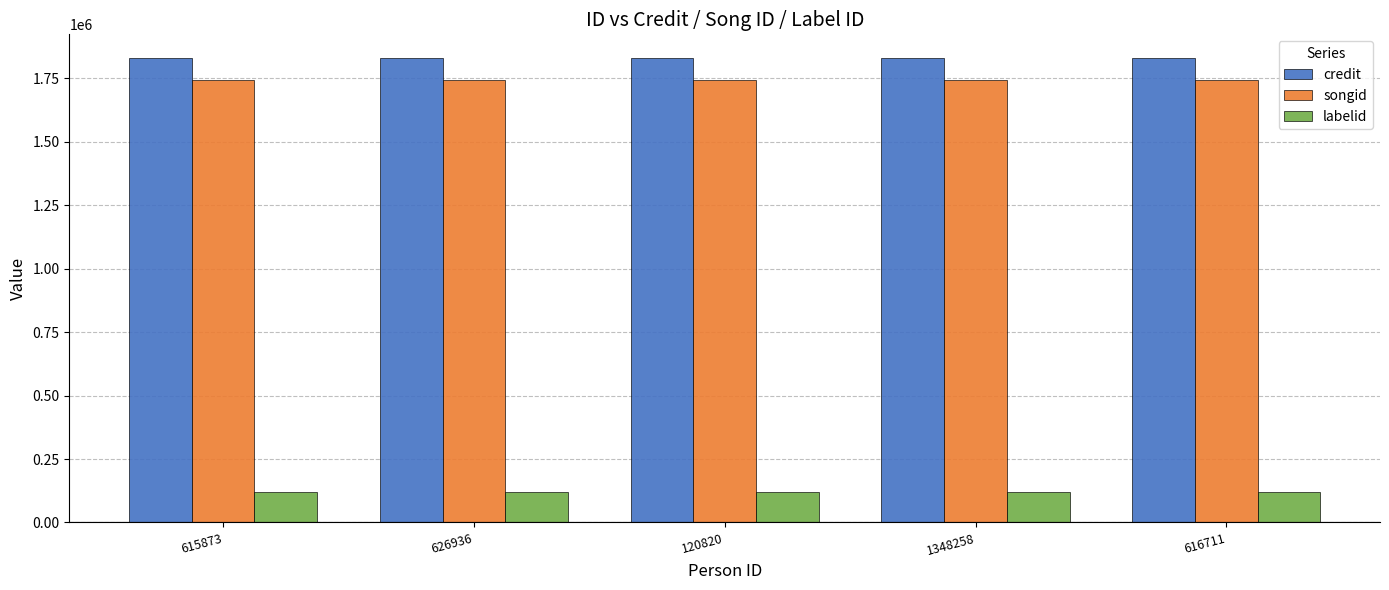

At how many categories does at least one series exceed 1003345?

5